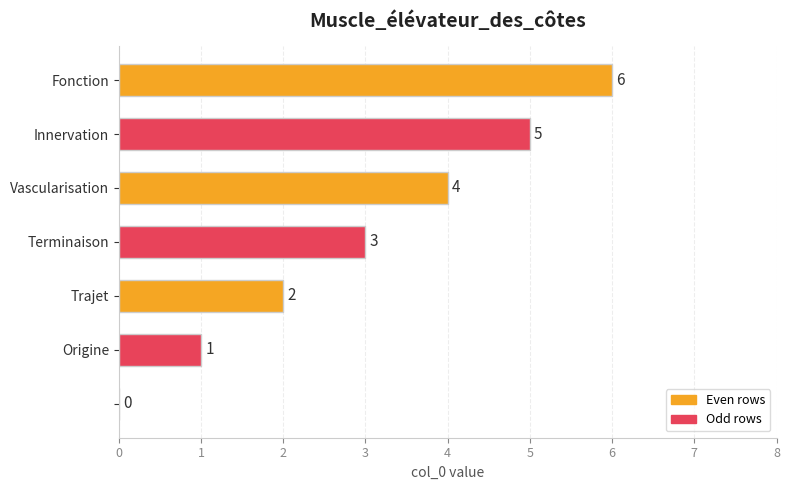

What is the maximum value shown in the chart?

6